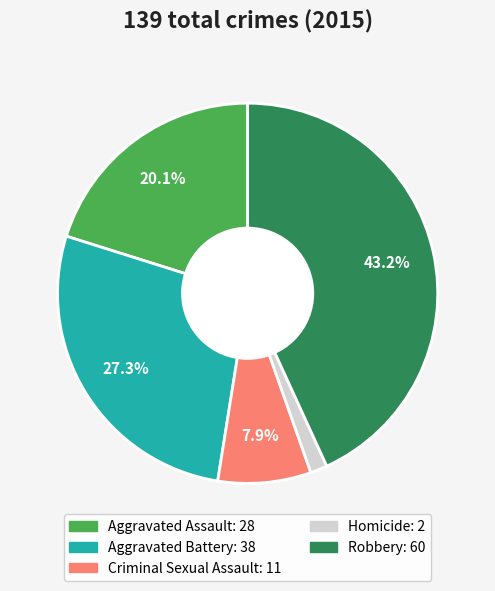

Do Criminal Sexual Assault and Aggravated Battery together represent more than half of the pie?

No